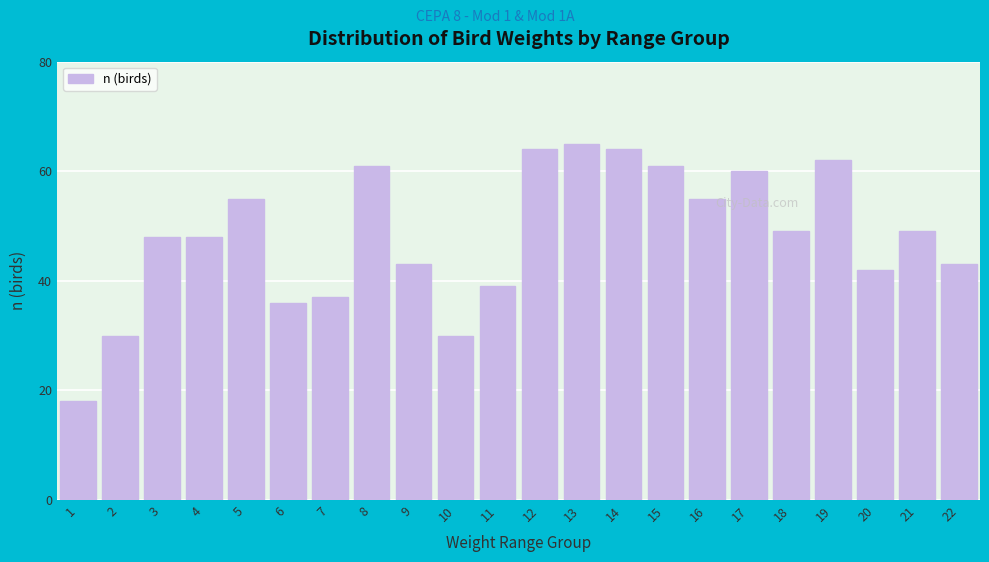

Reading left to right, what are all the values shown in this chart?

1=18	2=30	3=48	4=48	5=55	6=36	7=37	8=61	9=43	10=30	11=39	12=64	13=65	14=64	15=61	16=55	17=60	18=49	19=62	20=42	21=49	22=43